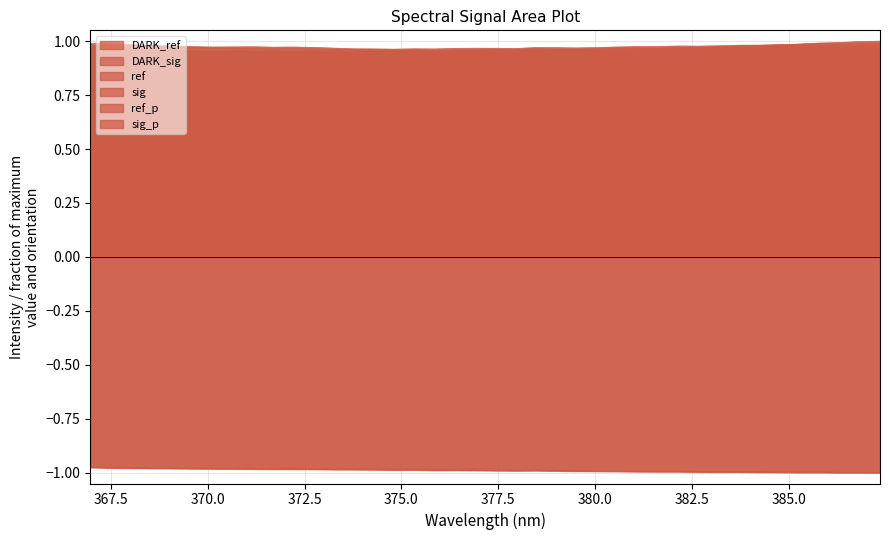

Reading left to right, what are all the values shown in this chart?

DARK_ref: 366.9702=-1.0	367.4929=-1.0	368.0157=-1.0	368.5384=-1.0	369.0612=-1.0	369.5839=-1.0	370.1067=-1.0	370.6294=-1.0	371.1521=-1.0	371.6749=-1.0	372.1976=-1.0	372.7204=-1.0	373.2431=-1.0	373.7659=-1.0	374.2886=-1.0	374.8114=-1.0	375.3341=-1.0	375.8569=-1.0	376.3796=-1.0	376.9024=-1.0	377.4251=-1.0	377.9479=-1.0	378.4706=-1.0	378.9934=-1.0	379.5161=-1.0	380.0389=-1.0	380.5616=-1.0	381.0844=-1.0	381.6071=-1.0	382.1299=-1.0	382.6526=-1.0	383.1754=-1.0	383.6981=-1.0	384.2209=-1.0	384.7436=-1.0	385.2664=-1.0	385.7891=-1.0	386.3119=-1.0	386.8346=-1.0	387.3574=-1.0
DARK_sig: 366.9702=-1.0	367.4929=-1.0	368.0157=-1.0	368.5384=-1.0	369.0612=-1.0	369.5839=-1.0	370.1067=-1.0	370.6294=-1.0	371.1521=-1.0	371.6749=-1.0	372.1976=-1.0	372.7204=-1.0	373.2431=-1.0	373.7659=-1.0	374.2886=-1.0	374.8114=-1.0	375.3341=-1.0	375.8569=-1.0	376.3796=-1.0	376.9024=-1.0	377.4251=-1.0	377.9479=-1.0	378.4706=-1.0	378.9934=-1.0	379.5161=-1.0	380.0389=-1.0	380.5616=-1.0	381.0844=-1.0	381.6071=-1.0	382.1299=-1.0	382.6526=-1.0	383.1754=-1.0	383.6981=-1.0	384.2209=-1.0	384.7436=-1.0	385.2664=-1.0	385.7891=-1.0	386.3119=-1.0	386.8346=-1.0	387.3574=-1.0
ref: 366.9702=1.0	367.4929=1.0	368.0157=1.0	368.5384=1.0	369.0612=1.0	369.5839=1.0	370.1067=1.0	370.6294=1.0	371.1521=1.0	371.6749=1.0	372.1976=1.0	372.7204=1.0	373.2431=1.0	373.7659=1.0	374.2886=1.0	374.8114=1.0	375.3341=1.0	375.8569=1.0	376.3796=1.0	376.9024=1.0	377.4251=1.0	377.9479=1.0	378.4706=1.0	378.9934=1.0	379.5161=1.0	380.0389=1.0	380.5616=1.0	381.0844=1.0	381.6071=1.0	382.1299=1.0	382.6526=1.0	383.1754=1.0	383.6981=1.0	384.2209=1.0	384.7436=1.0	385.2664=1.0	385.7891=1.0	386.3119=1.0	386.8346=1.0	387.3574=1.0
sig: 366.9702=1.0	367.4929=1.0	368.0157=1.0	368.5384=1.0	369.0612=1.0	369.5839=1.0	370.1067=1.0	370.6294=1.0	371.1521=1.0	371.6749=1.0	372.1976=1.0	372.7204=1.0	373.2431=1.0	373.7659=1.0	374.2886=1.0	374.8114=1.0	375.3341=1.0	375.8569=1.0	376.3796=1.0	376.9024=1.0	377.4251=1.0	377.9479=1.0	378.4706=1.0	378.9934=1.0	379.5161=1.0	380.0389=1.0	380.5616=1.0	381.0844=1.0	381.6071=1.0	382.1299=1.0	382.6526=1.0	383.1754=1.0	383.6981=1.0	384.2209=1.0	384.7436=1.0	385.2664=1.0	385.7891=1.0	386.3119=1.0	386.8346=1.0	387.3574=1.0
ref_p: 366.9702=1.0	367.4929=1.0	368.0157=1.0	368.5384=1.0	369.0612=1.0	369.5839=1.0	370.1067=1.0	370.6294=1.0	371.1521=1.0	371.6749=1.0	372.1976=1.0	372.7204=1.0	373.2431=1.0	373.7659=1.0	374.2886=1.0	374.8114=1.0	375.3341=1.0	375.8569=1.0	376.3796=1.0	376.9024=1.0	377.4251=1.0	377.9479=1.0	378.4706=1.0	378.9934=1.0	379.5161=1.0	380.0389=1.0	380.5616=1.0	381.0844=1.0	381.6071=1.0	382.1299=1.0	382.6526=1.0	383.1754=1.0	383.6981=1.0	384.2209=1.0	384.7436=1.0	385.2664=1.0	385.7891=1.0	386.3119=1.0	386.8346=1.0	387.3574=1.0
sig_p: 366.9702=1.0	367.4929=1.0	368.0157=1.0	368.5384=1.0	369.0612=1.0	369.5839=1.0	370.1067=1.0	370.6294=1.0	371.1521=1.0	371.6749=1.0	372.1976=1.0	372.7204=0.9	373.2431=0.9	373.7659=0.9	374.2886=1.0	374.8114=1.0	375.3341=1.0	375.8569=1.0	376.3796=1.0	376.9024=1.0	377.4251=1.0	377.9479=1.0	378.4706=1.0	378.9934=1.0	379.5161=1.0	380.0389=1.0	380.5616=1.0	381.0844=1.0	381.6071=1.0	382.1299=1.0	382.6526=1.0	383.1754=1.0	383.6981=1.0	384.2209=1.0	384.7436=1.0	385.2664=1.0	385.7891=1.0	386.3119=1.0	386.8346=1.0	387.3574=1.0